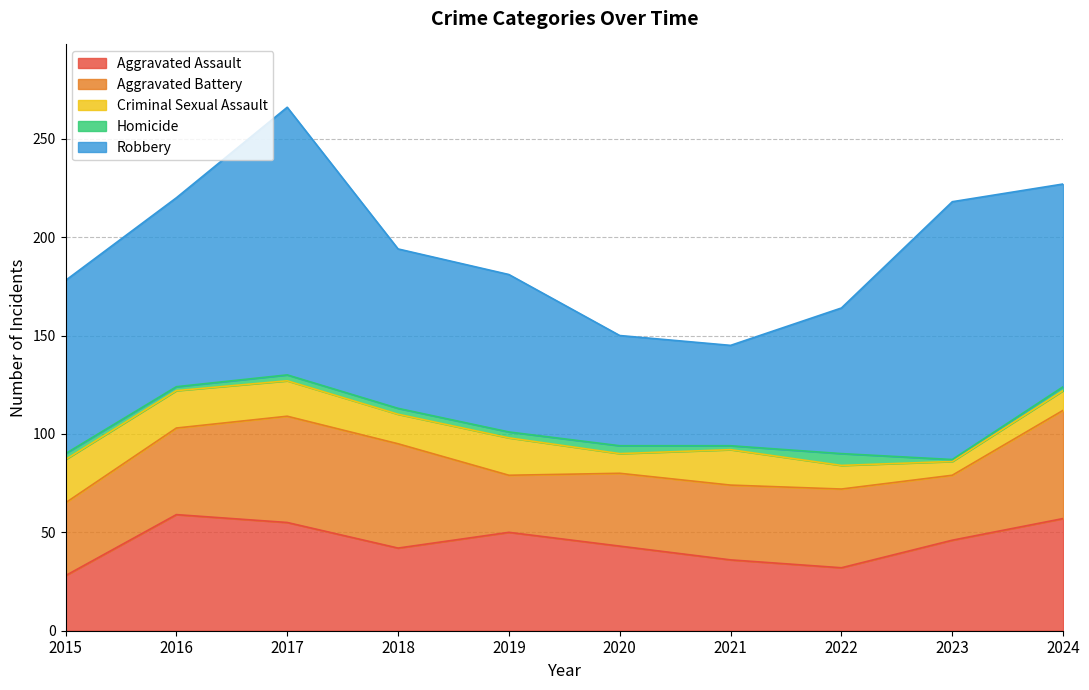

How many lines are shown in the chart?

5